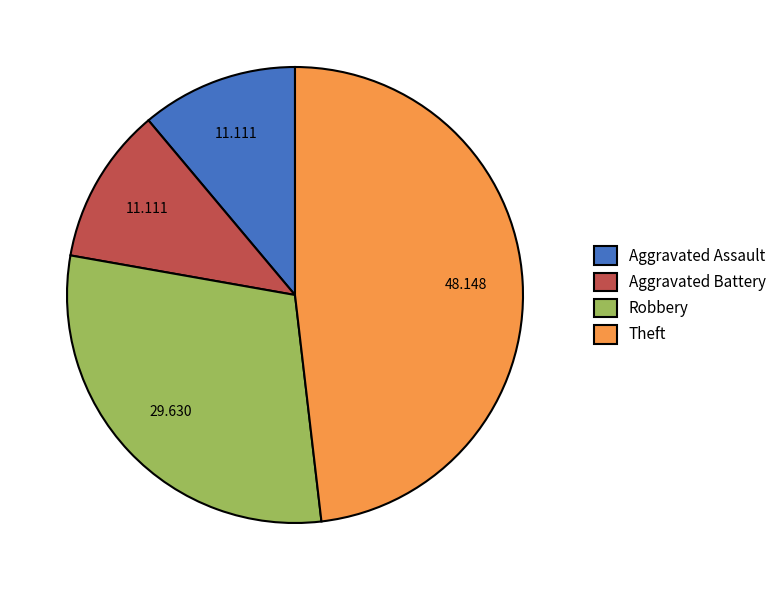

Which has a higher value, Theft or Aggravated Assault?

Theft